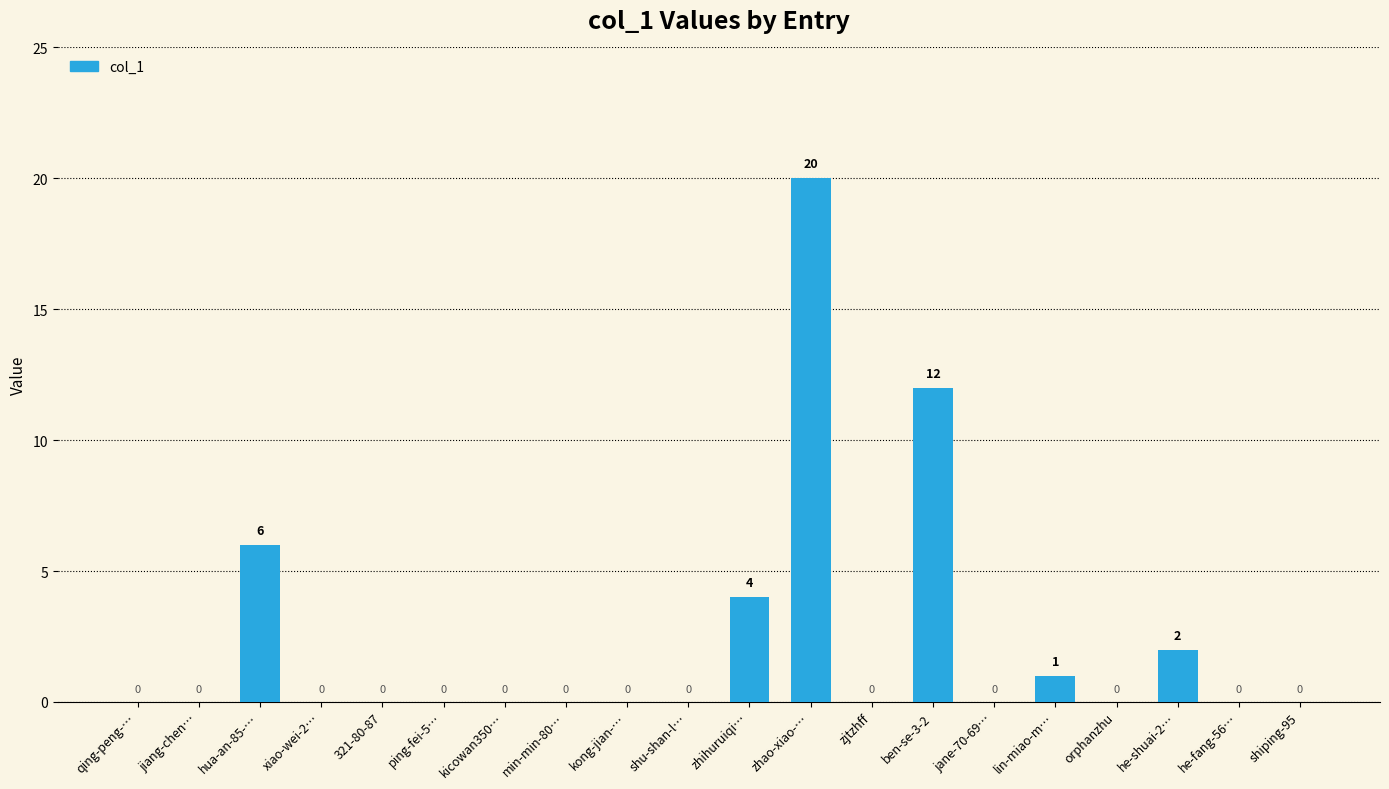

Reading left to right, extract all data points from this chart.

0	0	6	0	0	0	0	0	0	0	4	20	0	12	0	1	0	2	0	0